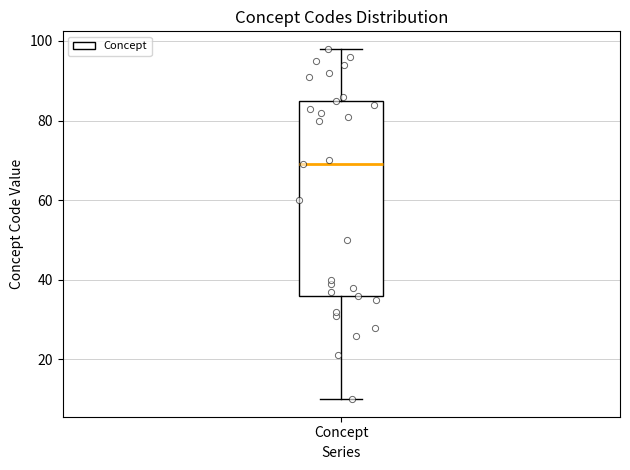

Transcribe this box plot: give where the median line is, the range the box spans, and where the two whiskers end, as read against the y-axis. The values are not printed on the chart, so give them approximately, as read against the axis.

median 70, box 36 to 86, whiskers 10 to 98